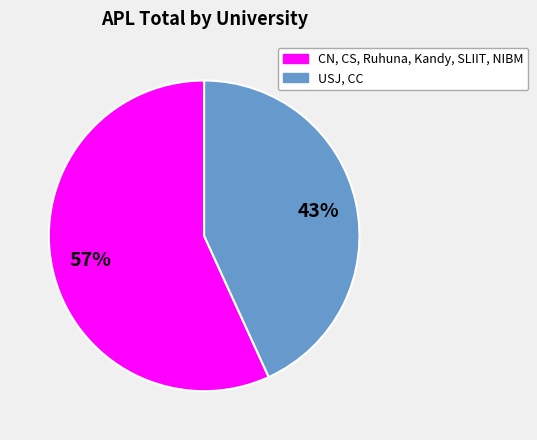

Is there a majority slice in this chart?

Yes